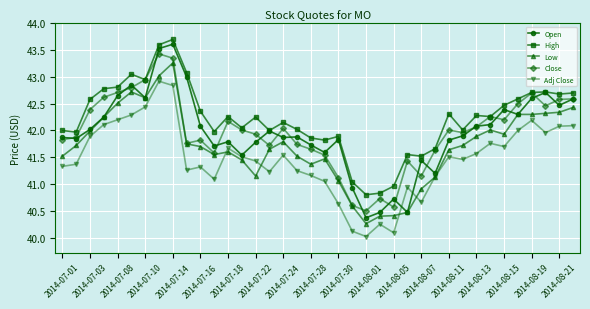

Which series has the widest spread of values?

Open